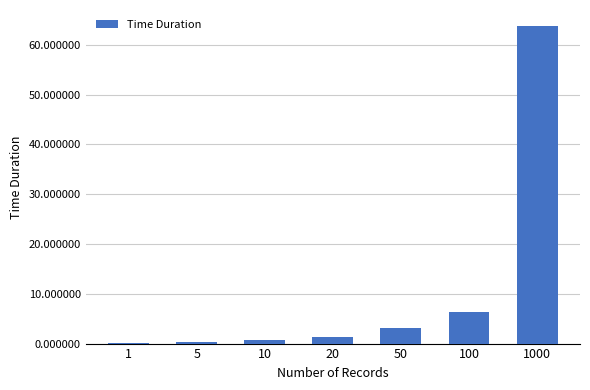

The value at 1000 is 63.8. True or false?

True